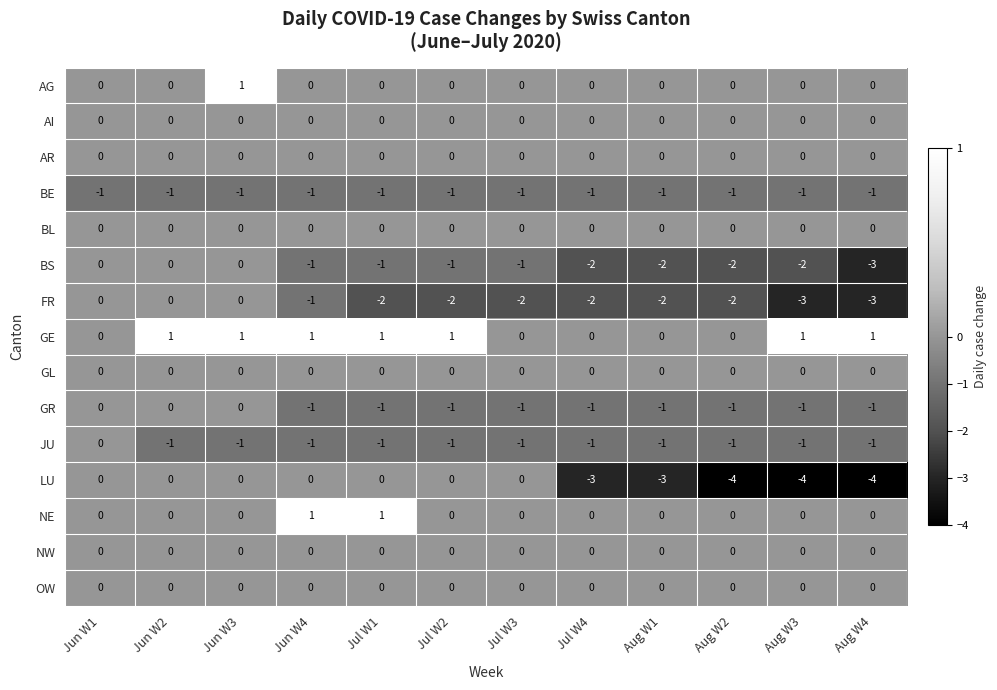

At which category is the sum across all series the highest?

Jun W3